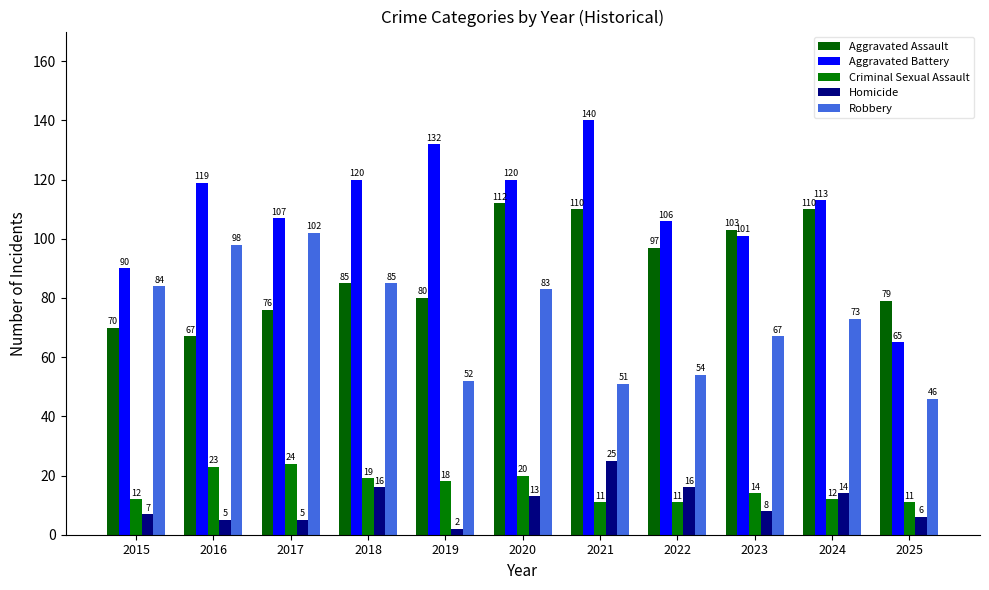

What is the average value of the Aggravated Assault series?

90